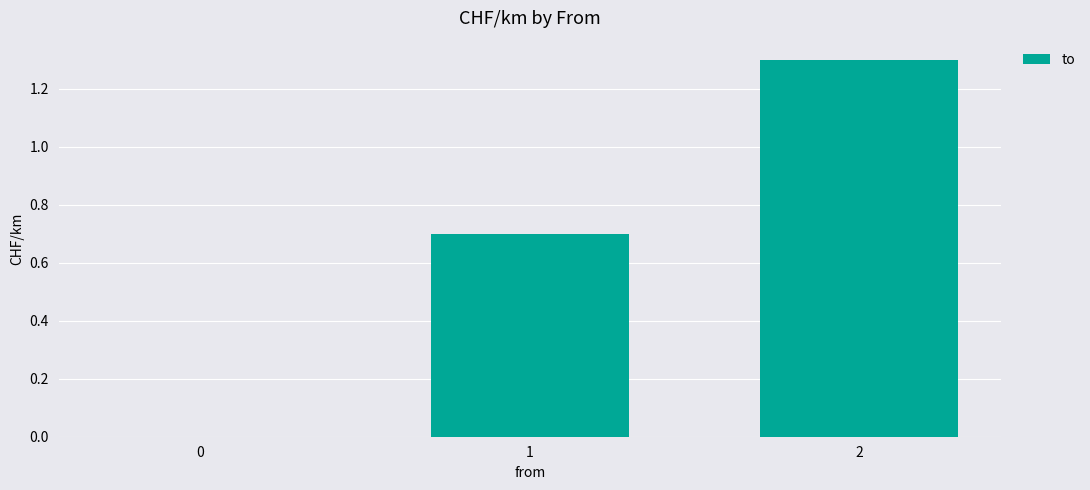

Count the number of categories in the chart.

3